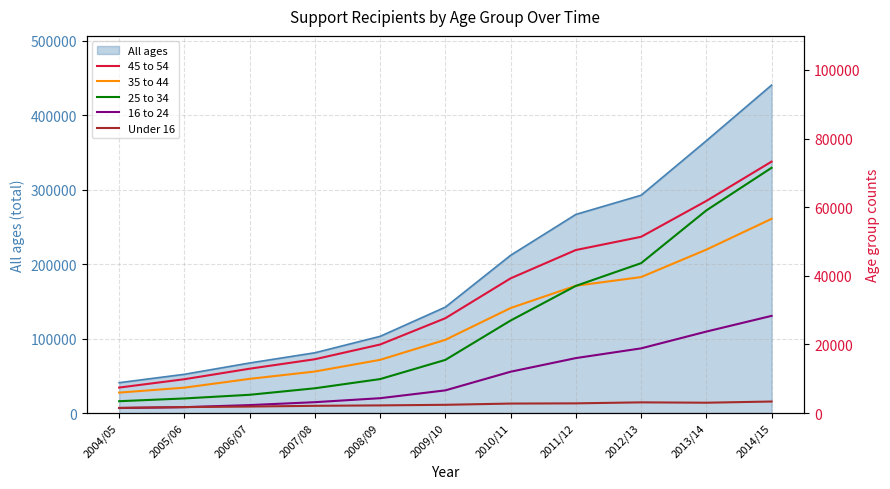

The value of All ages at 2004/05 is 40741. True or false?

True